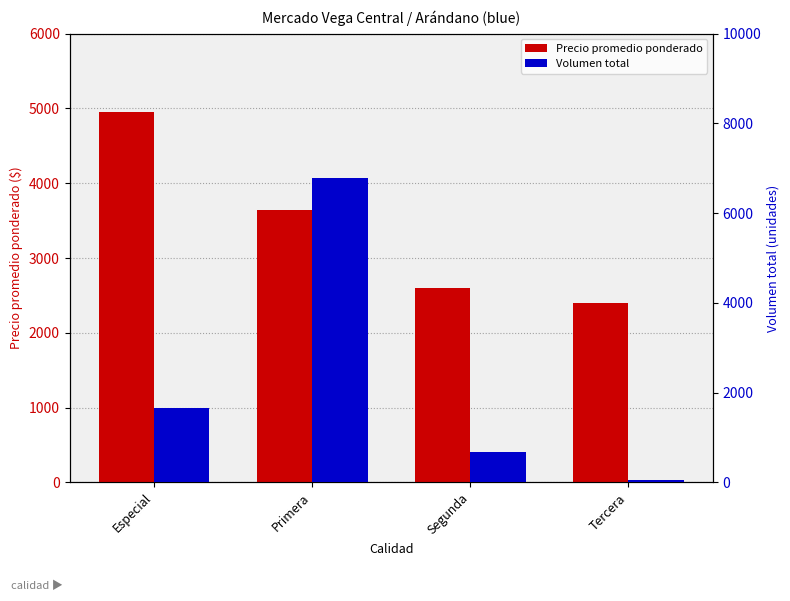

What are all the series names shown in the legend?

Precio promedio ponderado, Volumen total